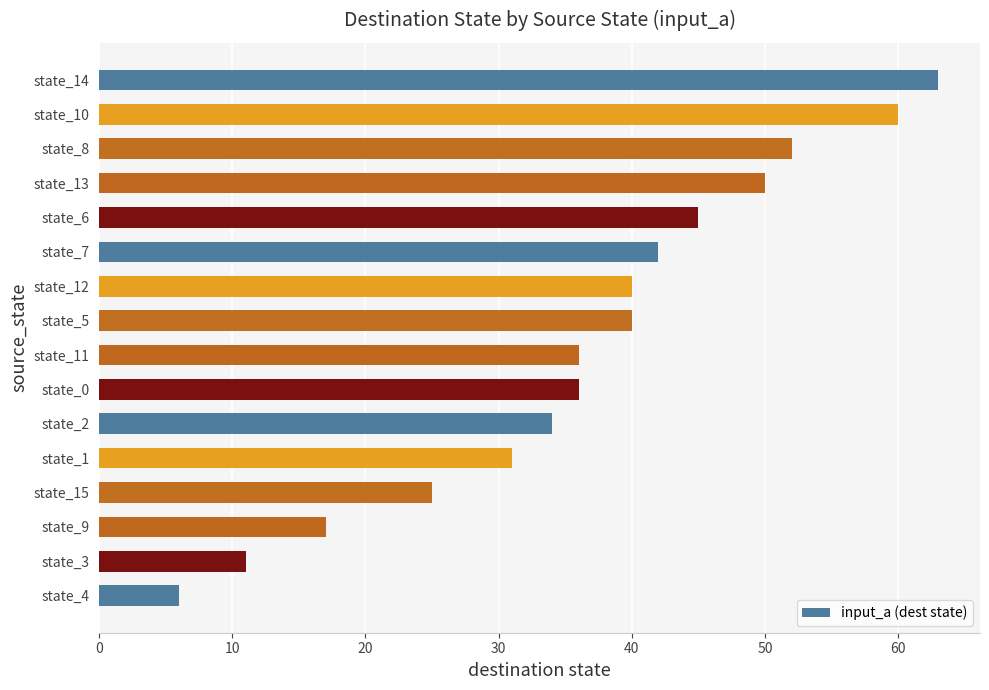

How many series are shown in this chart?

1